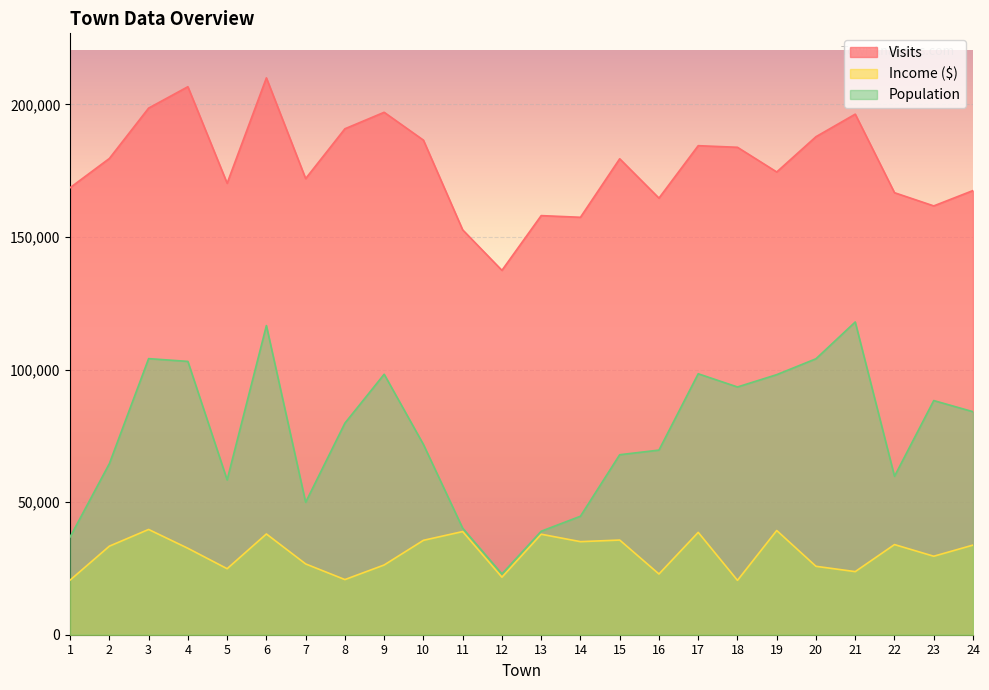

True or false: Visits and Population intersect in this chart.

False